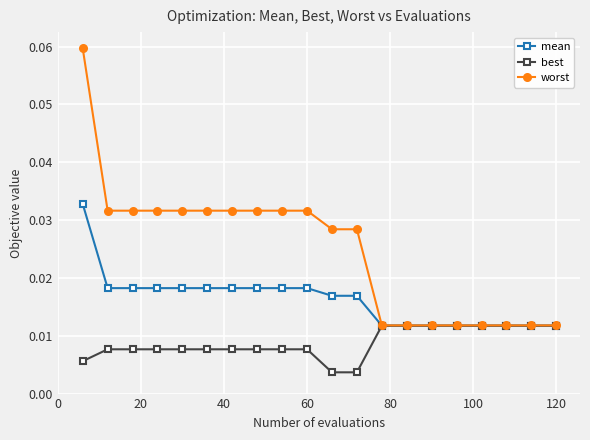

At how many categories does at least one series exceed 0?

20